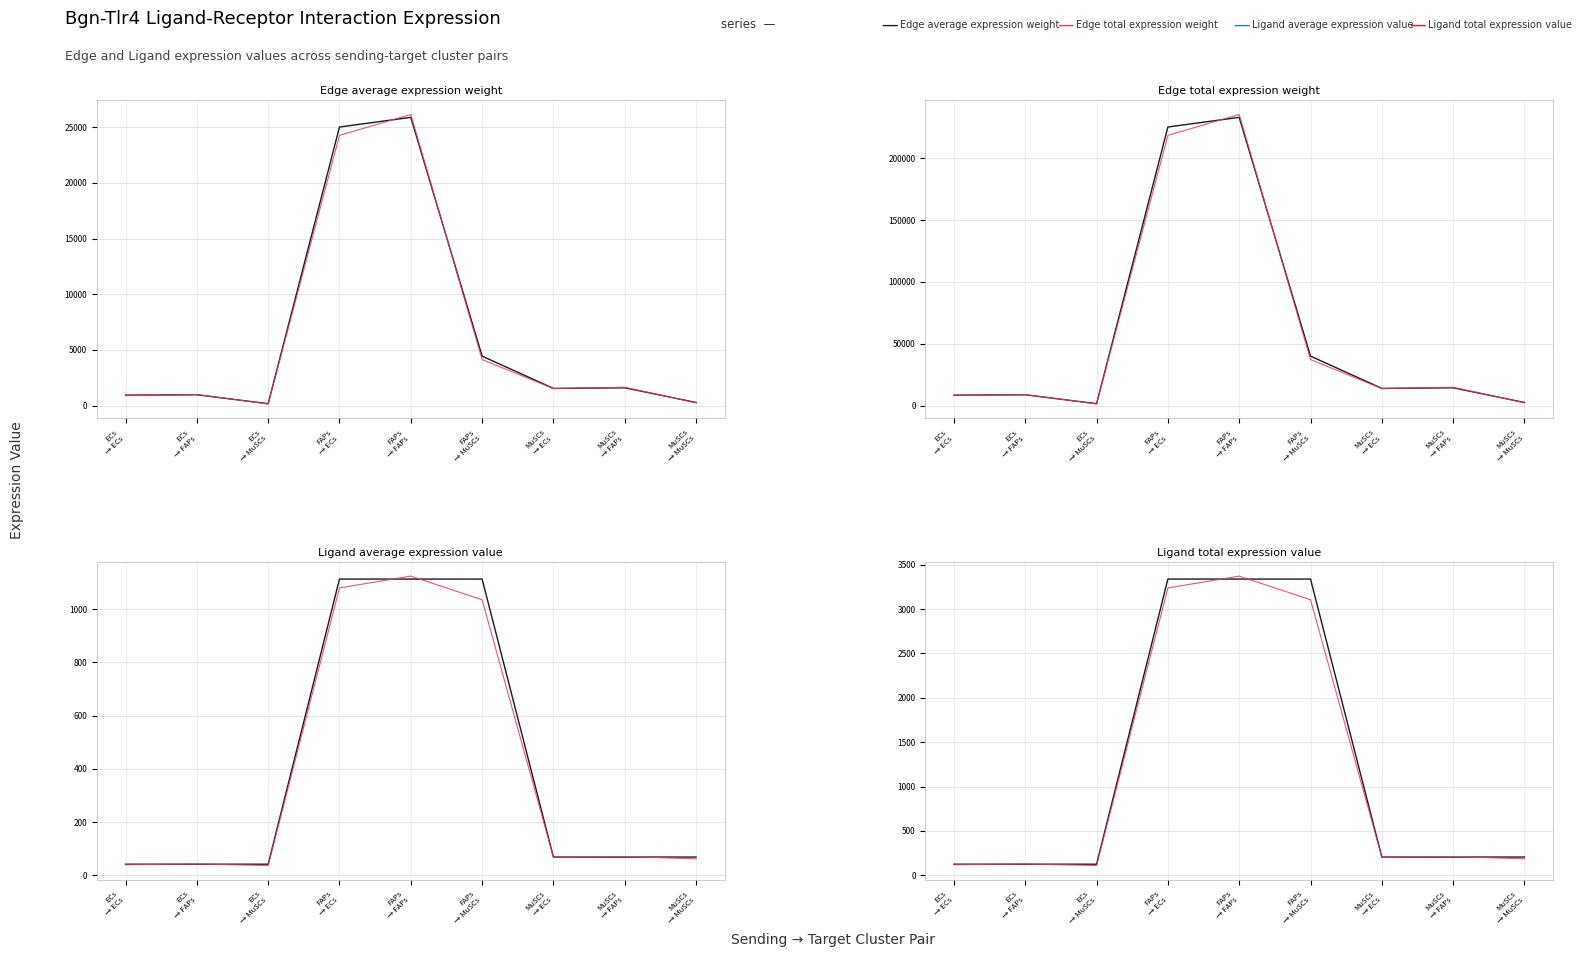

What is the label of the 1st point from the right?

MuSCs → MuSCs